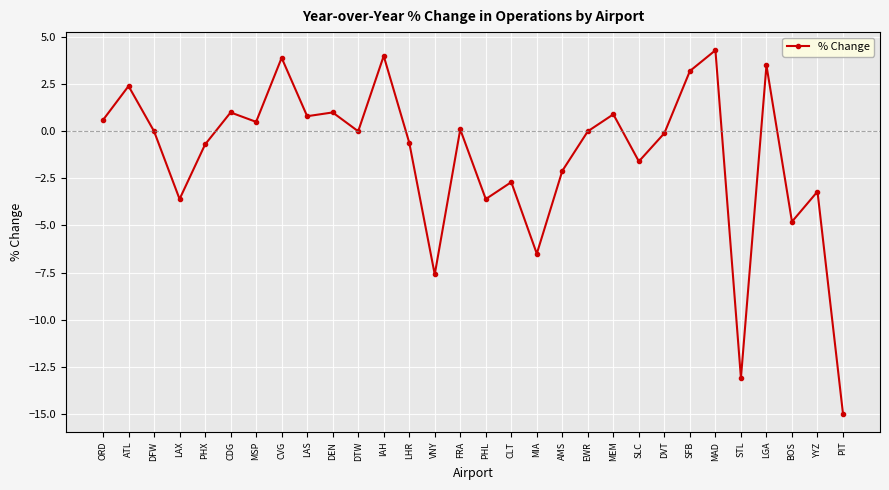

What is the sum of all values?

-39.0